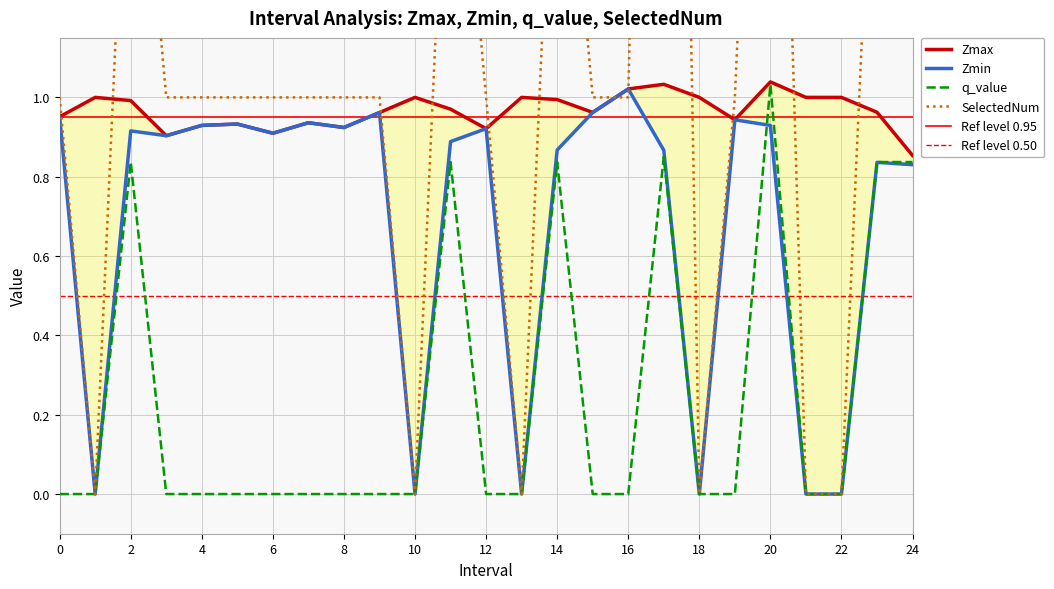

True or false: q_value has more than 0 interior local peaks.

True